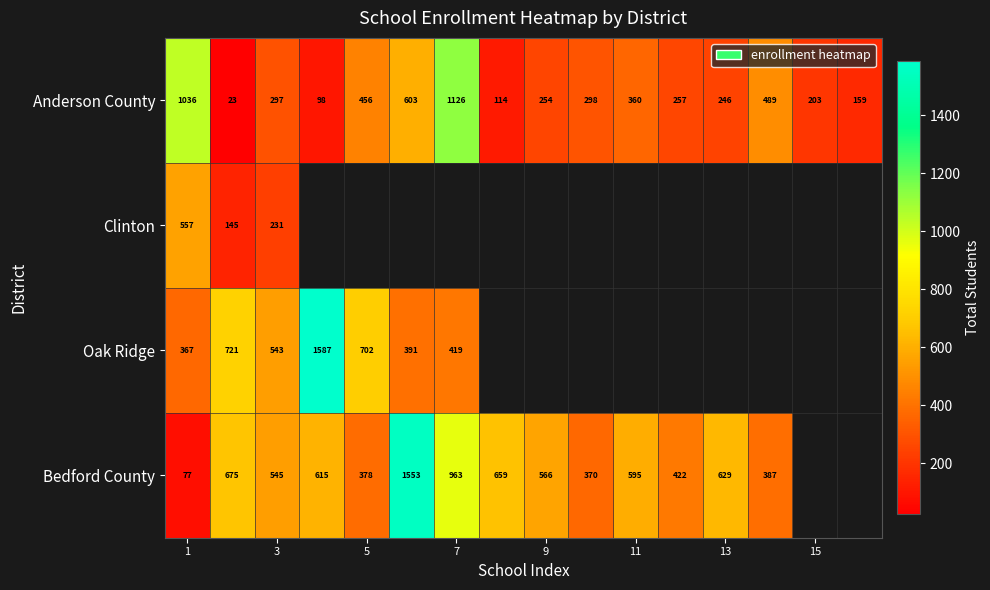

The Anderson County series shows 203 at 15. True or false?

True